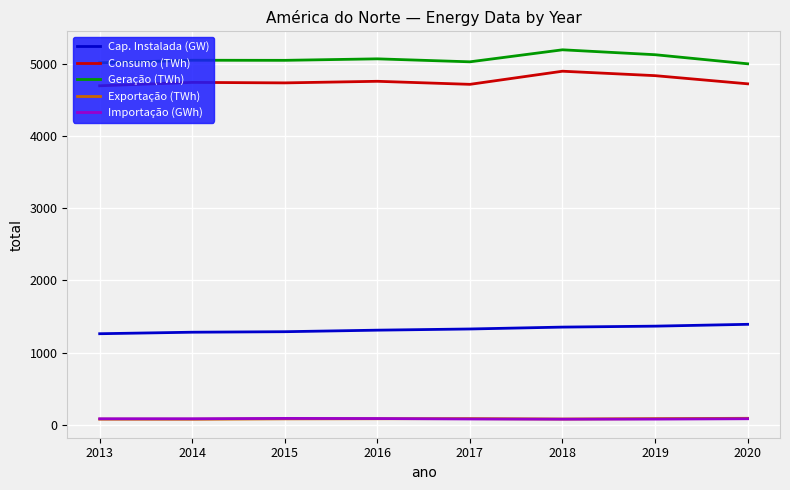

True or false: Consumo (TWh) and Importação (GWh) cross at least once.

False